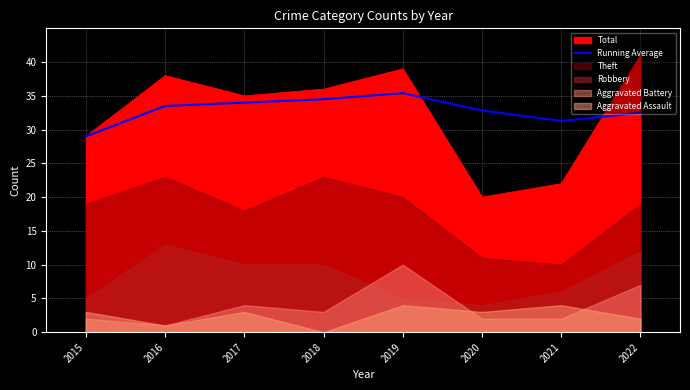

The chart shows a value of 6.1 at 2015. True or false?

False